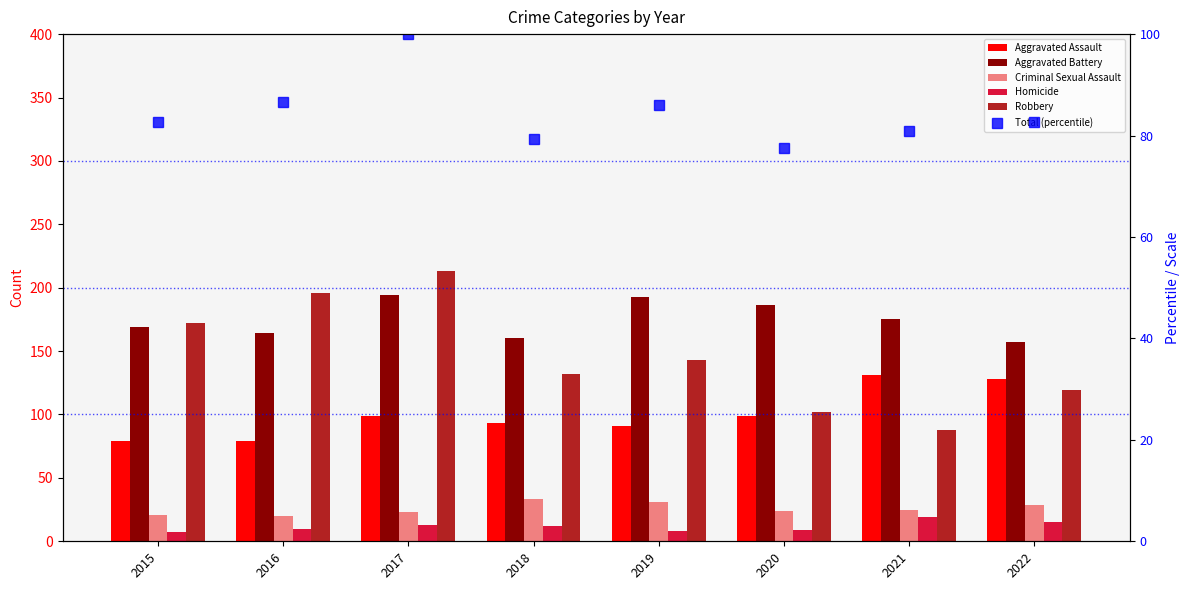

The value of Aggravated Battery at 2016 is 164.0. True or false?

True